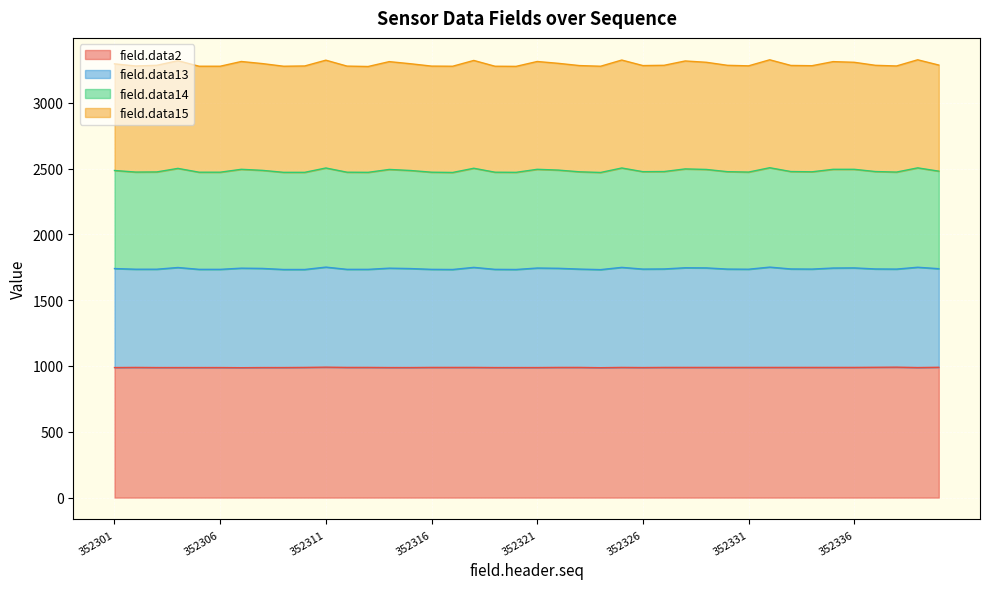

What is the highest value of the field.data2 series?

991